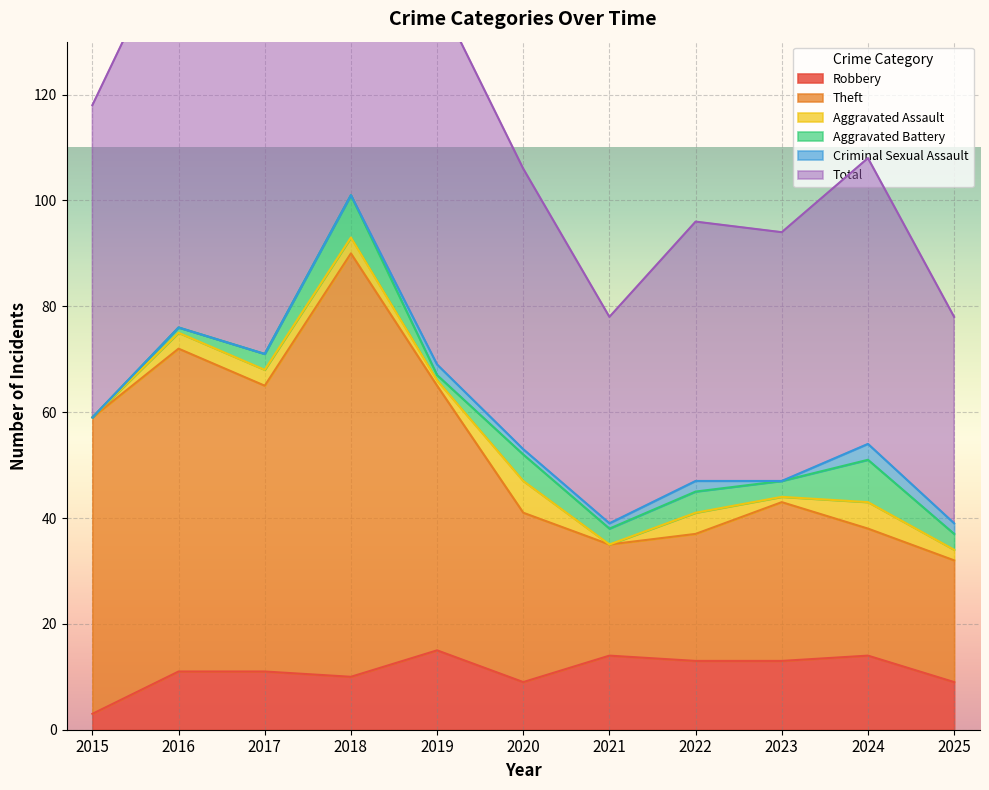

Where is the first local minimum for Robbery?

2018